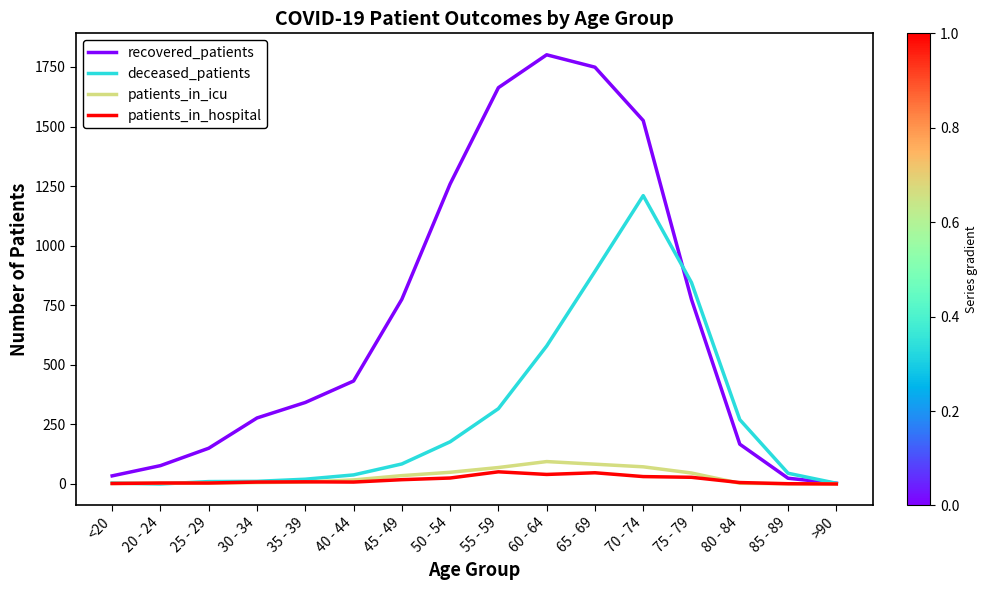

The recovered_patients series shows 1663 at 55 - 59. True or false?

True